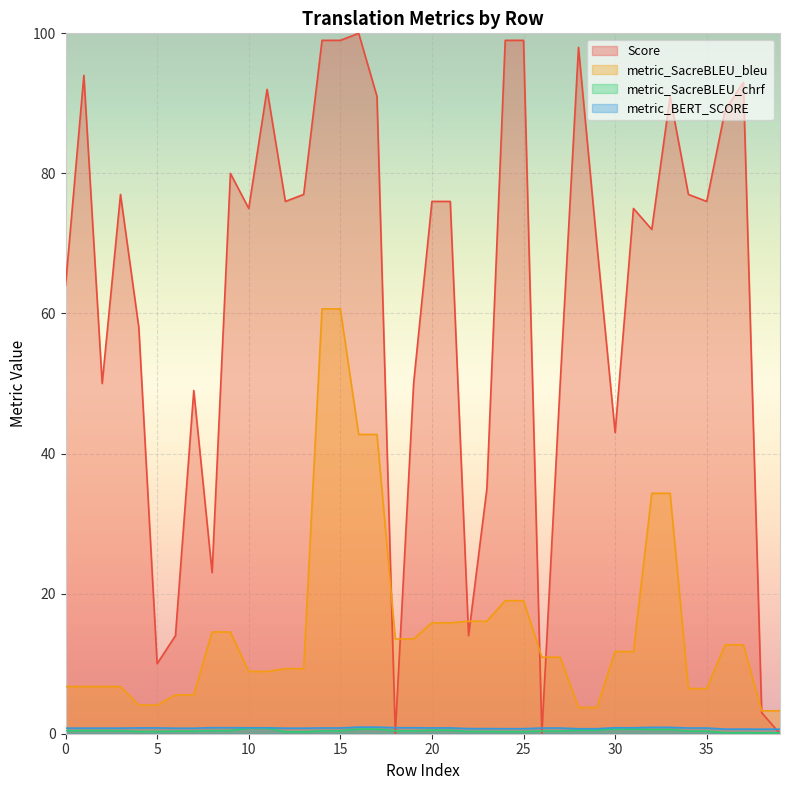

What is the lowest value of the metric_BERT_SCORE series?

0.6